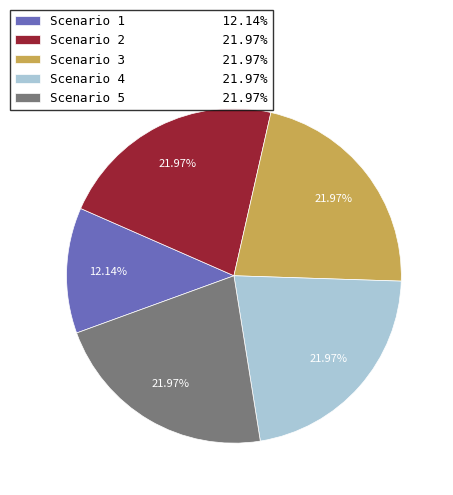

True or false: Scenario 1 accounts for 12% of the total.

True